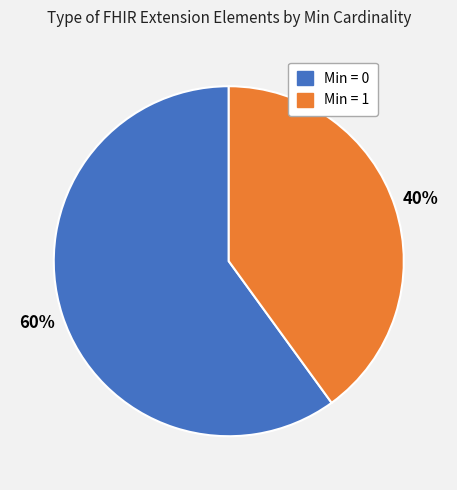

To the nearest percent, what is the difference between the largest and smallest slice percentages?

20%